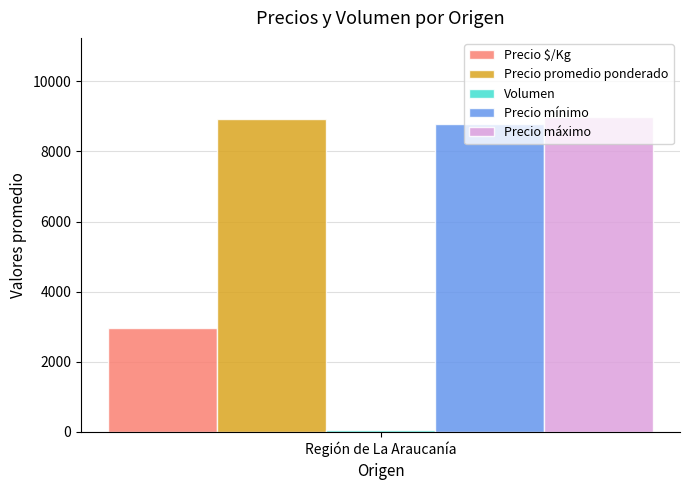

Rank the categories by Precio promedio ponderado value from highest to lowest.

Región de La Araucanía